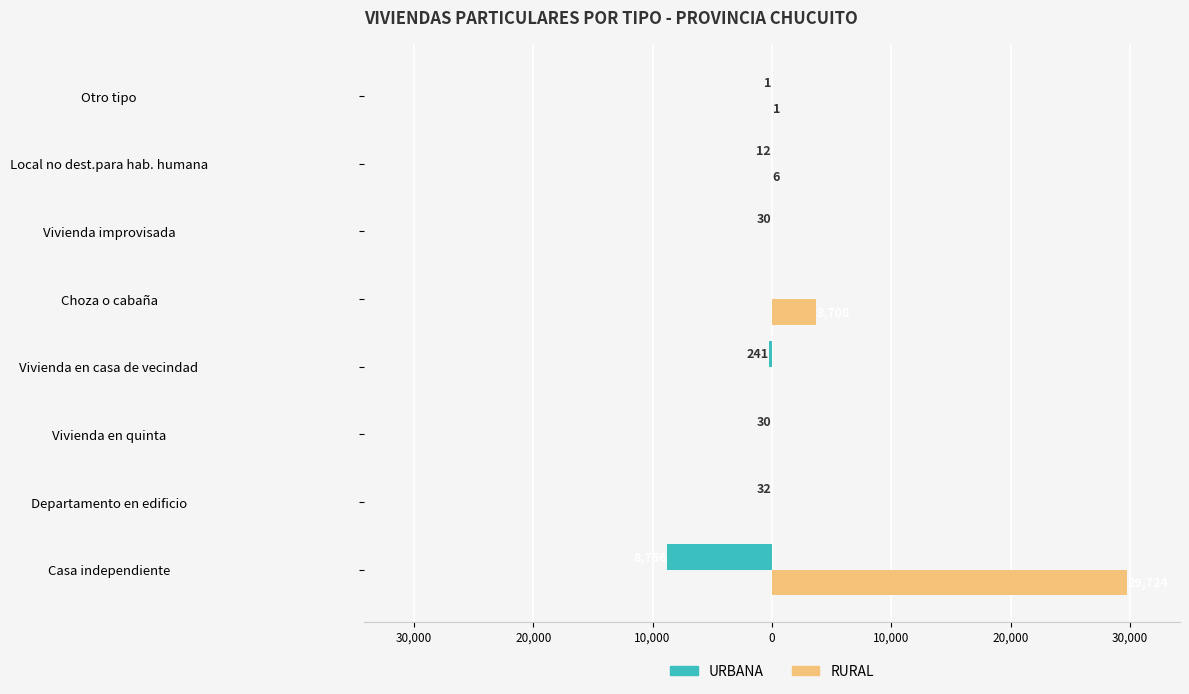

What are all the series names shown in the legend?

URBANA, RURAL